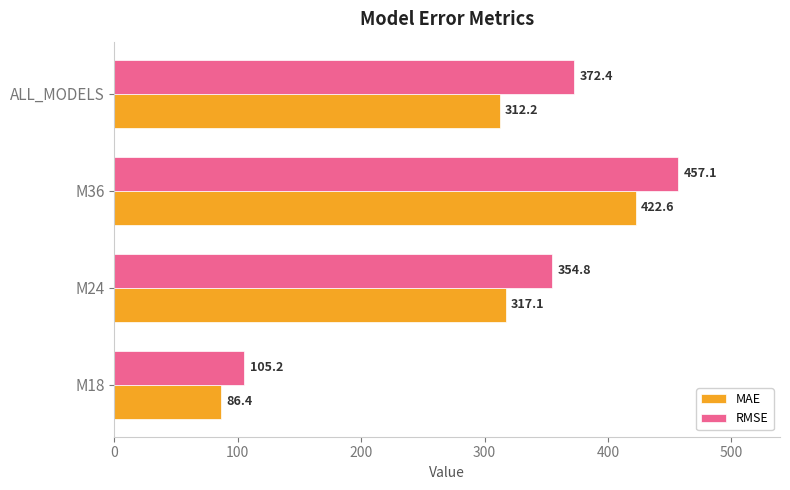

True or false: RMSE has a value of 625.2 at ALL_MODELS.

False